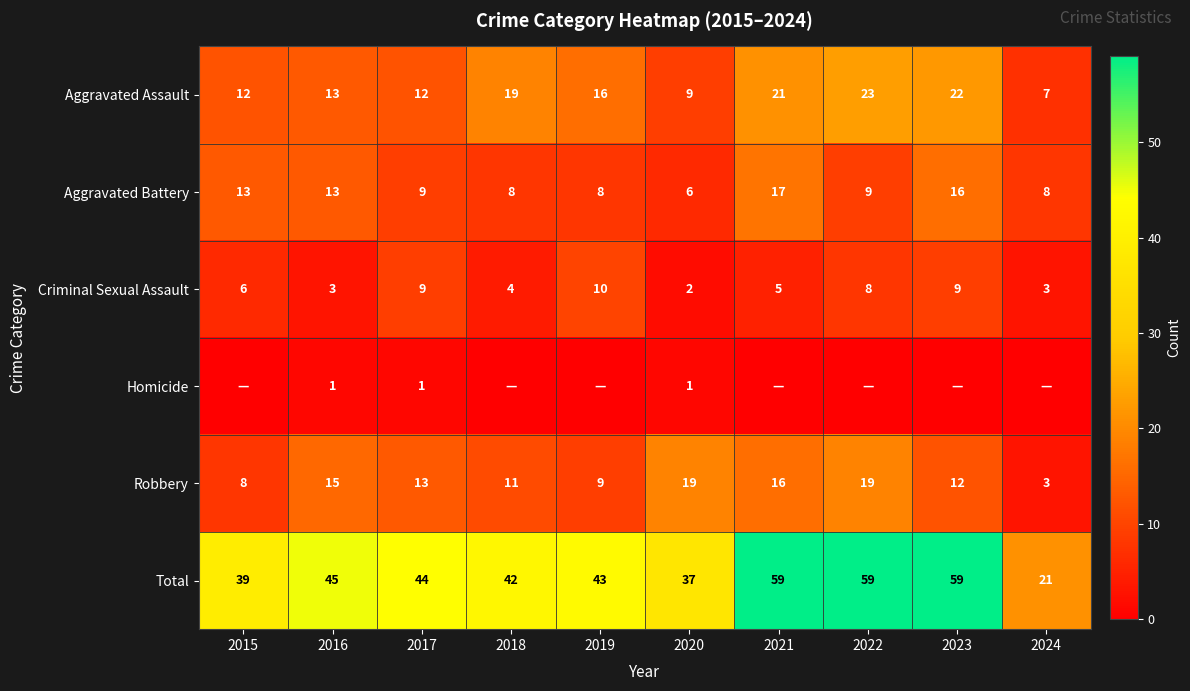

At which category does the chart reach its peak across all series?

2021